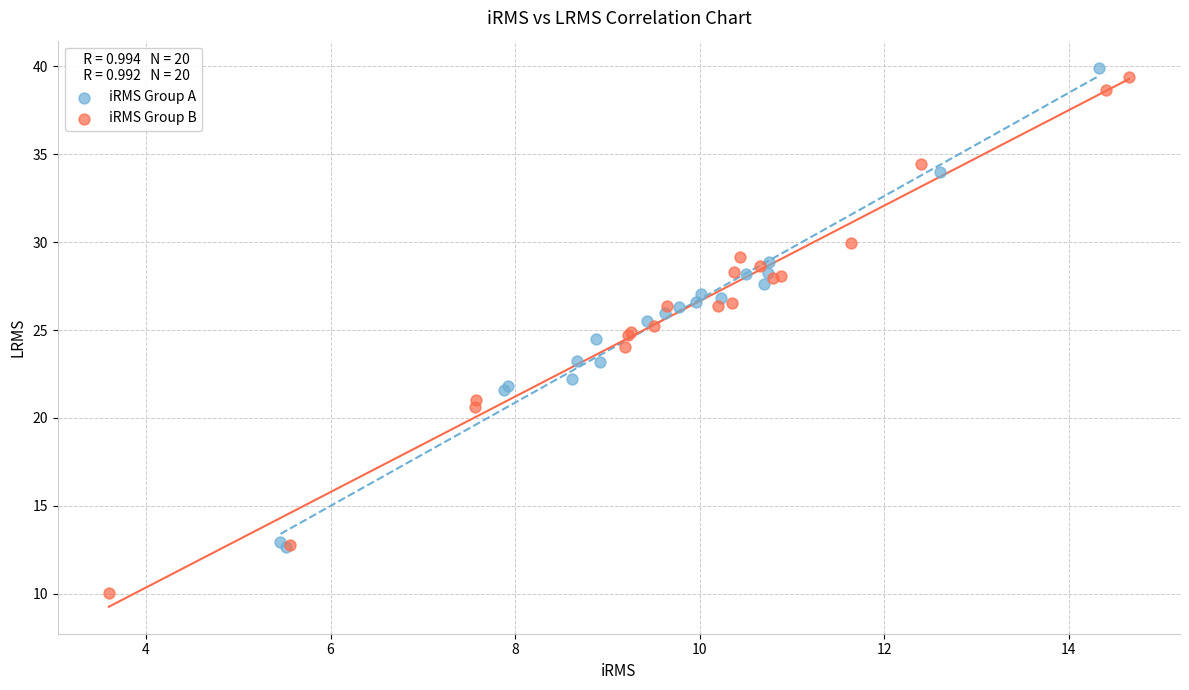

Which series contains the lowest Y value?

iRMS Group B